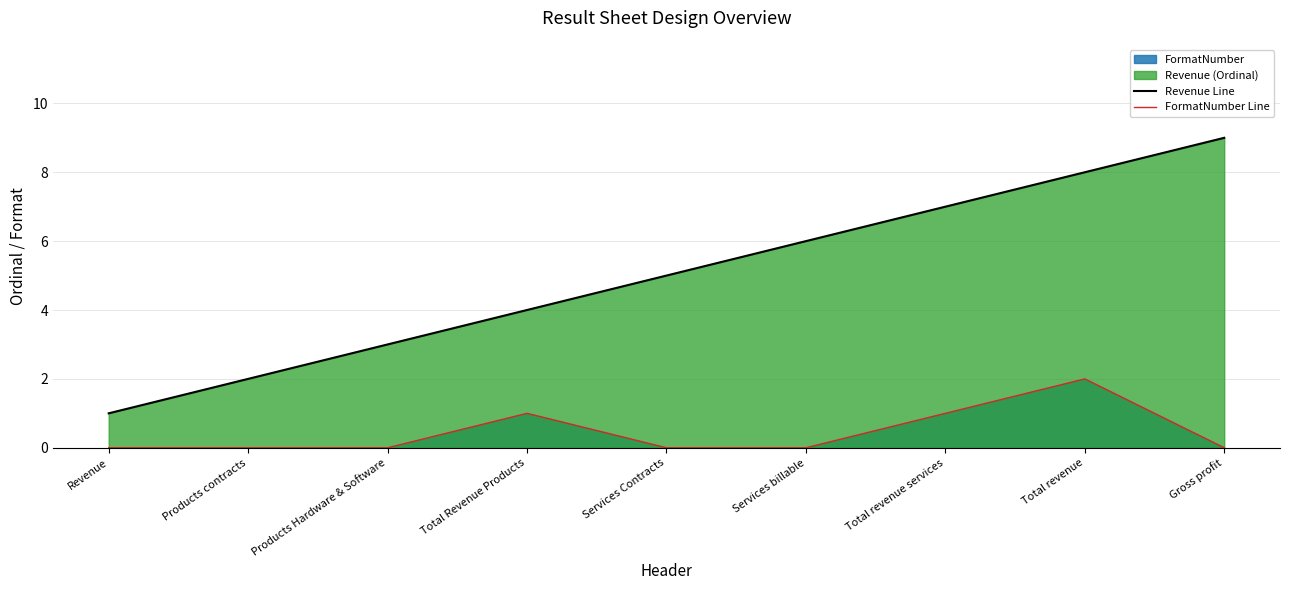

The Revenue Line series shows 2 at Products contracts. True or false?

True